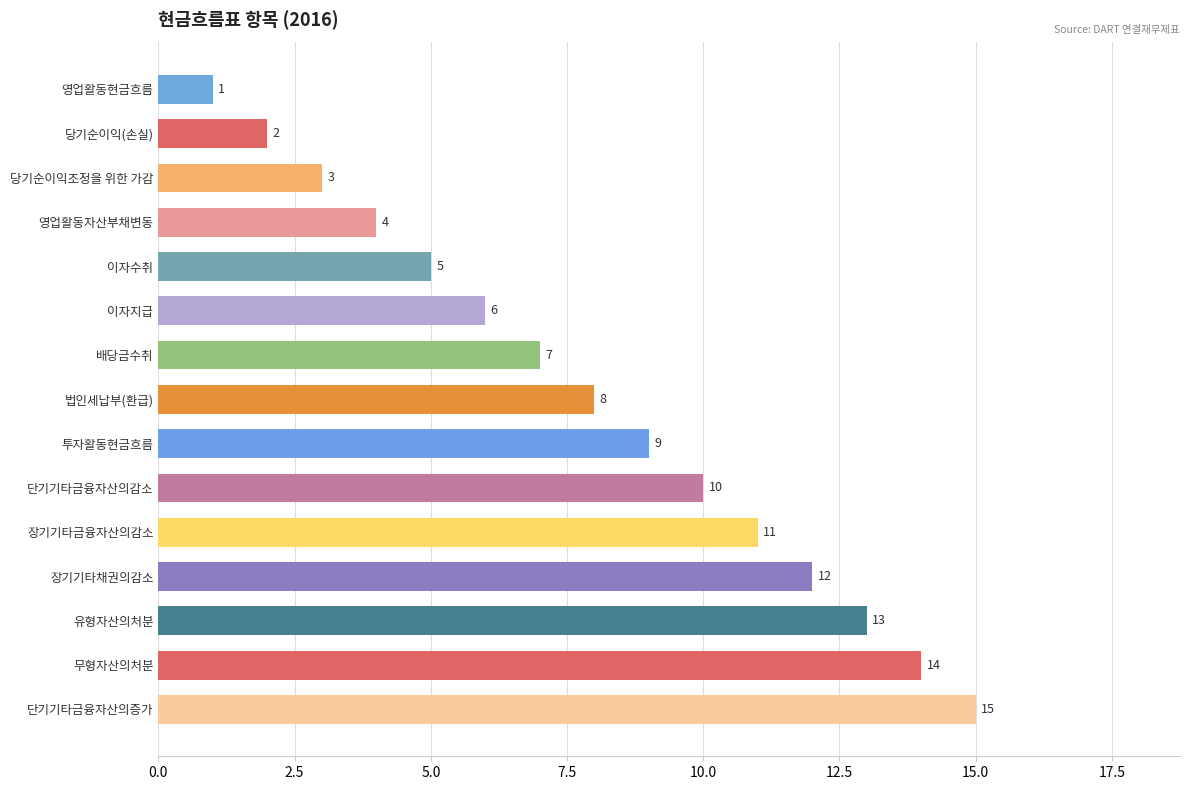

How many series are shown in this chart?

1